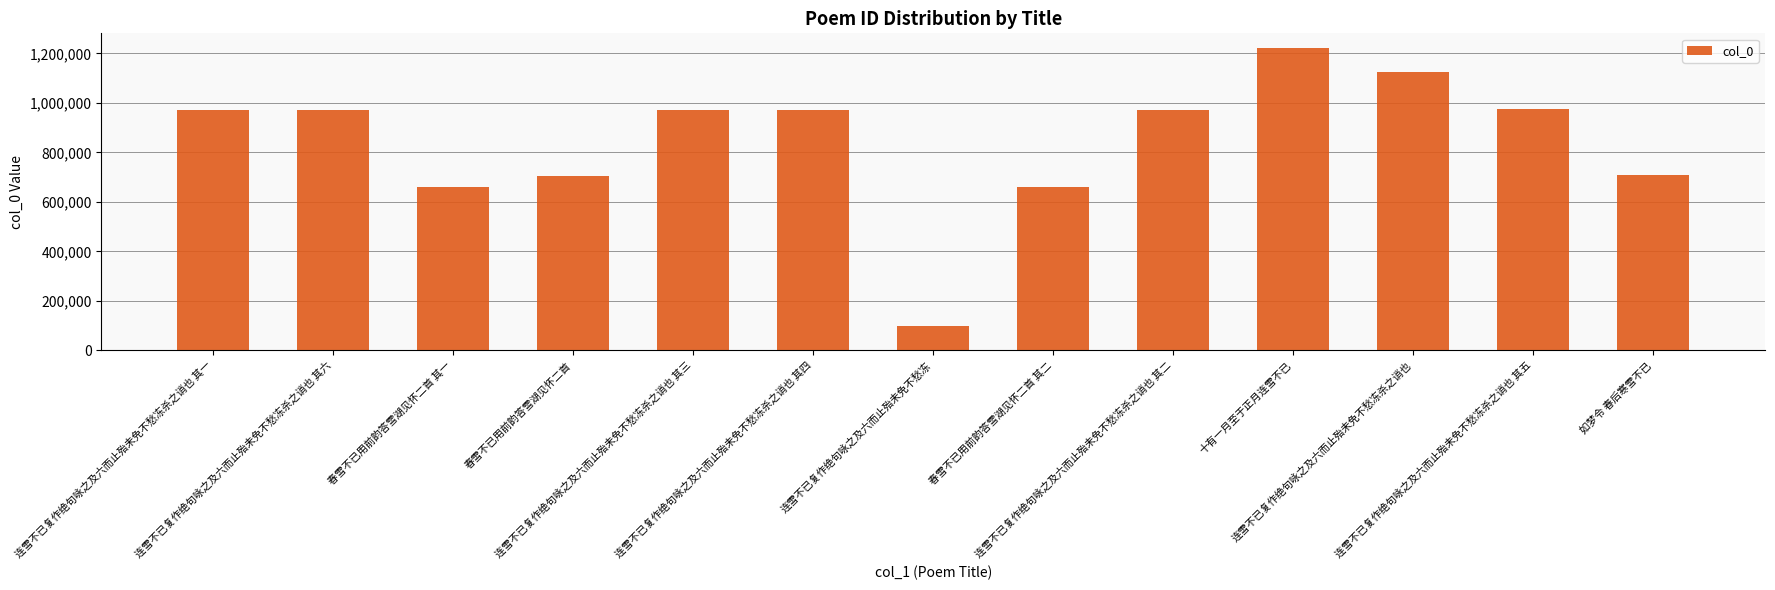

How many bars are there in total?

13